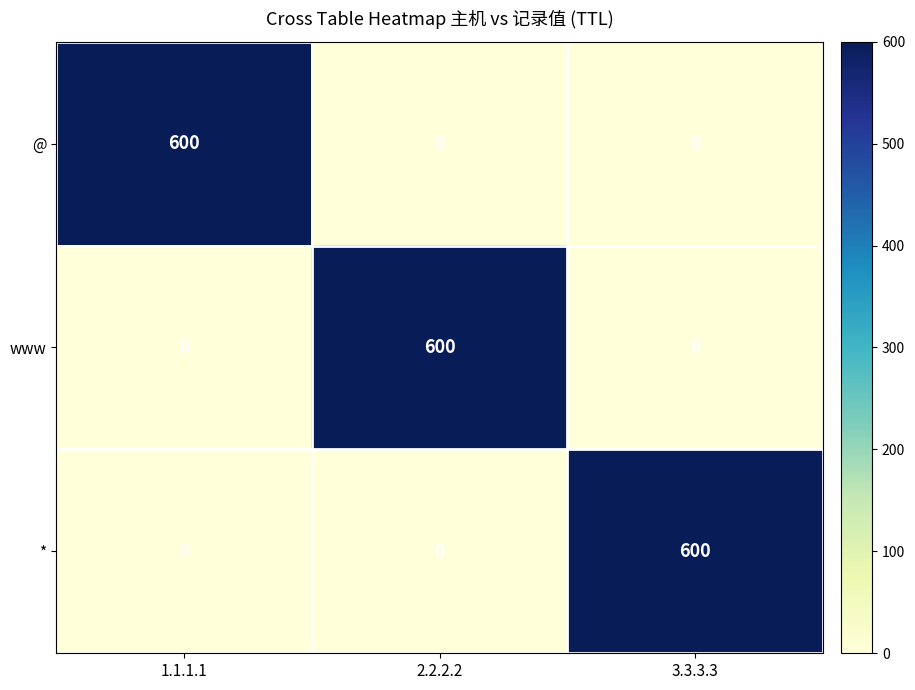

Reading left to right, extract all data points from this chart.

@: 1.1.1.1=600	2.2.2.2=0	3.3.3.3=0
www: 1.1.1.1=0	2.2.2.2=600	3.3.3.3=0
*: 1.1.1.1=0	2.2.2.2=0	3.3.3.3=600